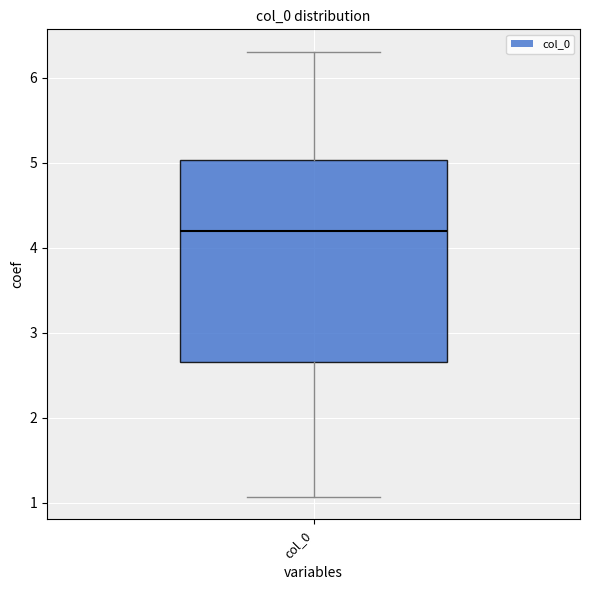

Transcribe this box plot: give where the median line is, the range the box spans, and where the two whiskers end, as read against the y-axis. The values are not printed on the chart, so give them approximately, as read against the axis.

median 4.2, box 2.7 to 5.0, whiskers 1.1 to 6.3